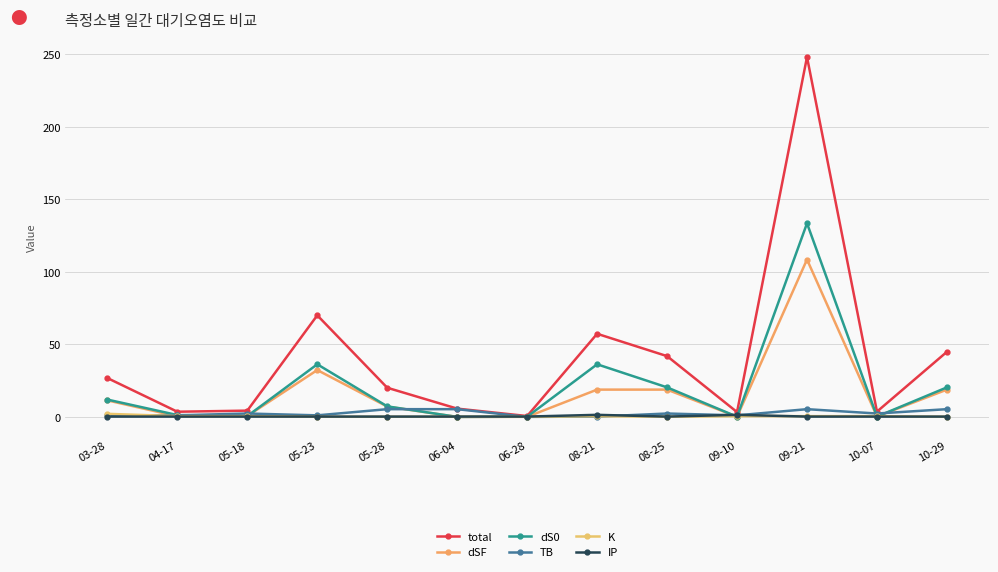

What is the highest value of the K series?

2.1